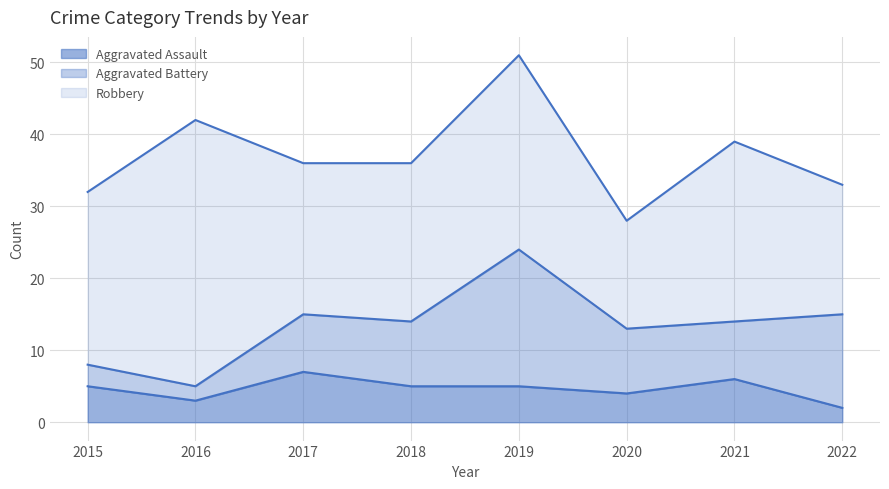

What is the average value of the Robbery series?

24